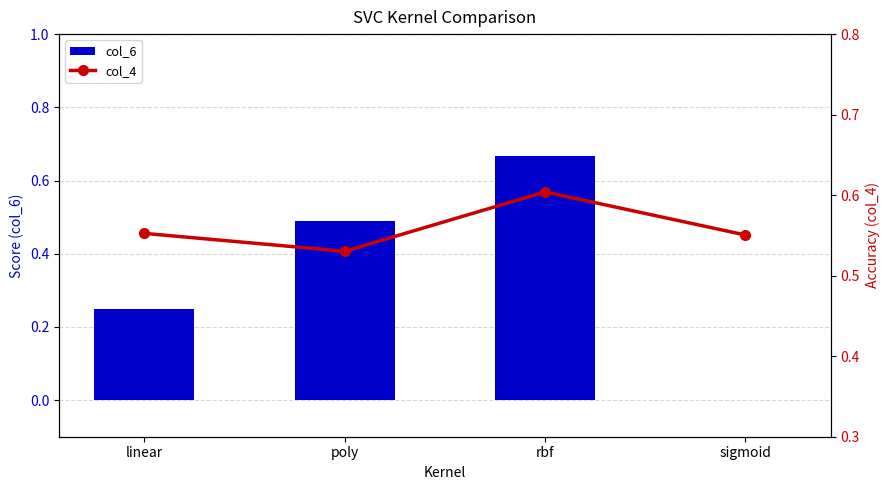

What is the label of the 2nd bar from the left?

poly